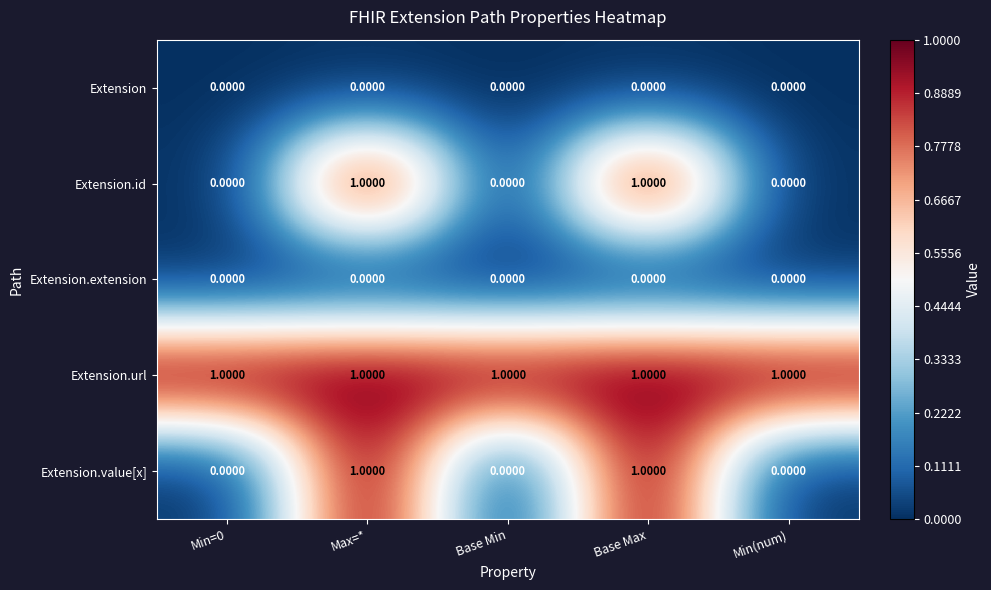

Is the value of Extension.value[x] at Base Max greater than the value of Extension.extension at Base Max?

Yes